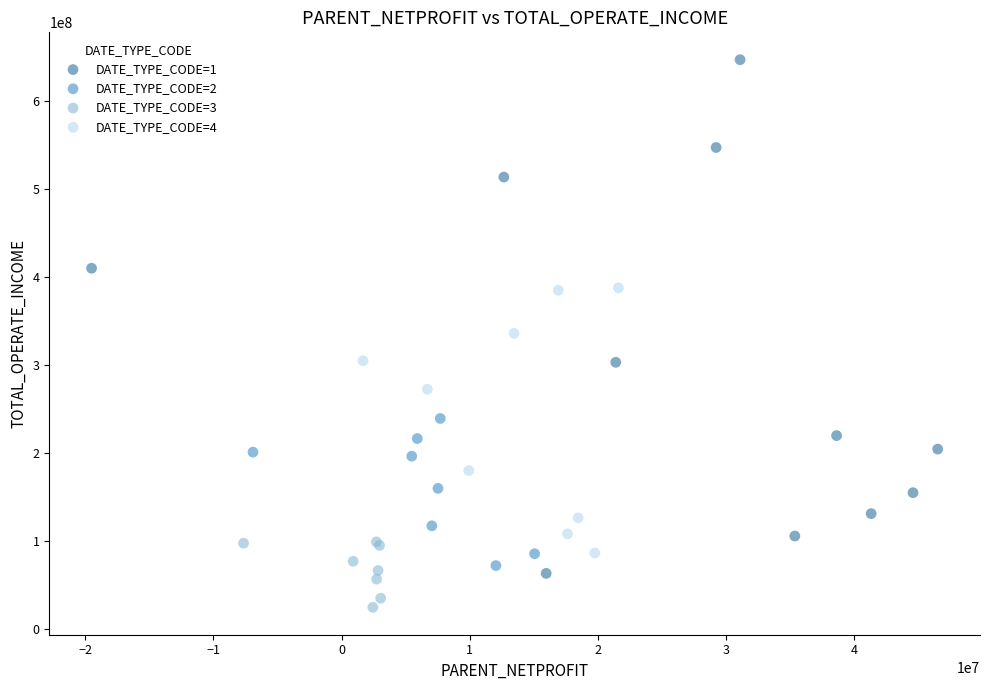

Which series contains the lowest Y value?

DATE_TYPE_CODE=3